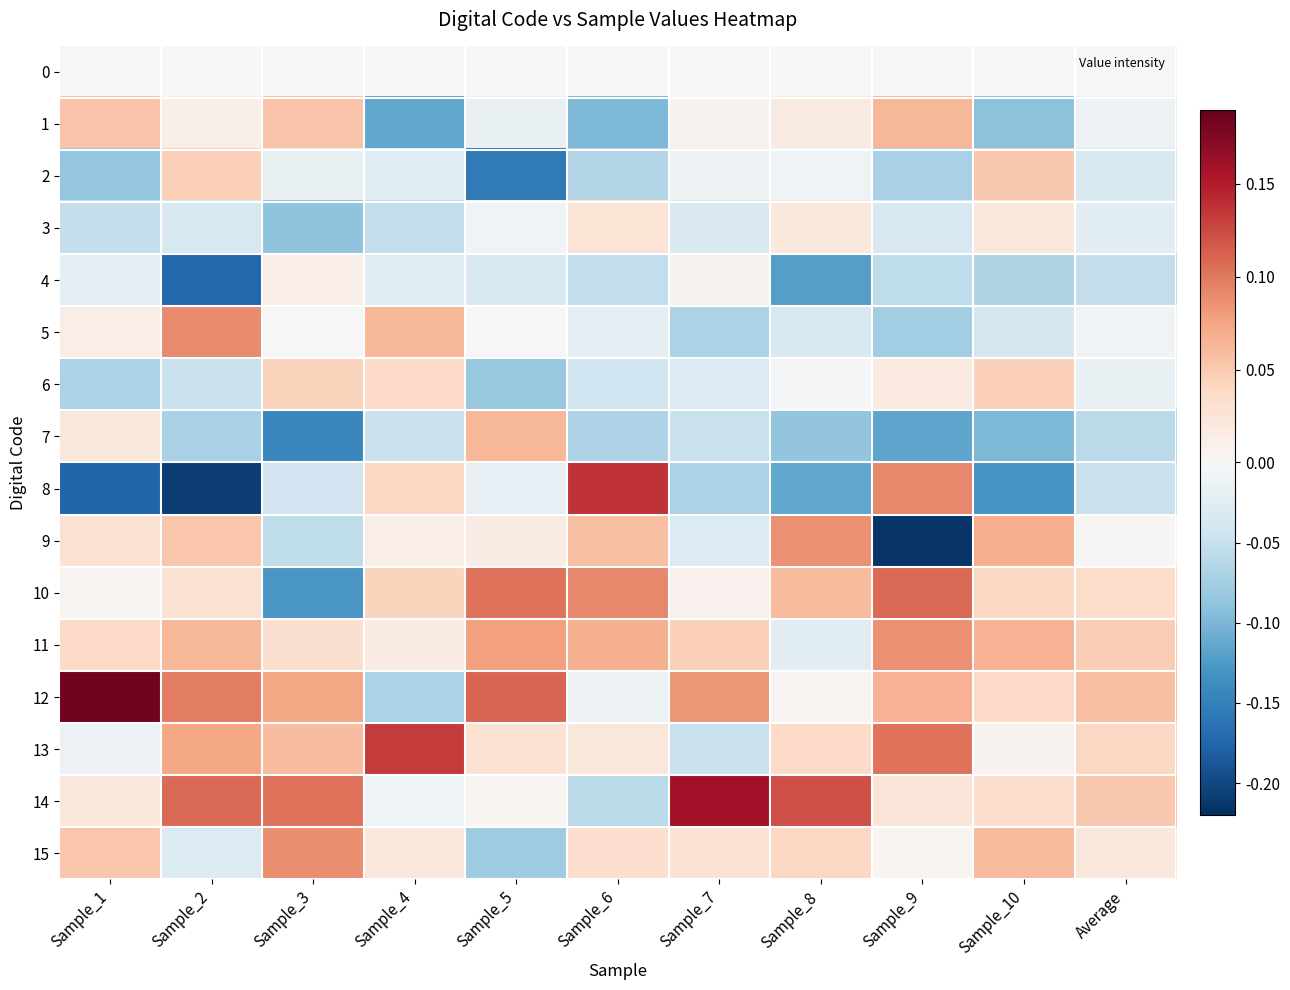

Reading left to right, what are all the values shown in this chart?

0: Sample_1=0.0	Sample_2=0.0	Sample_3=0.0	Sample_4=0.0	Sample_5=0.0	Sample_6=0.0	Sample_7=0.0	Sample_8=0.0	Sample_9=0.0	Sample_10=0.0	Average=0.0
1: Sample_1=0.1	Sample_2=0.0	Sample_3=0.1	Sample_4=-0.1	Sample_5=-0.0	Sample_6=-0.1	Sample_7=0.0	Sample_8=0.0	Sample_9=0.1	Sample_10=-0.1	Average=-0.0
2: Sample_1=-0.1	Sample_2=0.0	Sample_3=-0.0	Sample_4=-0.0	Sample_5=-0.2	Sample_6=-0.1	Sample_7=-0.0	Sample_8=-0.0	Sample_9=-0.1	Sample_10=0.1	Average=-0.0
3: Sample_1=-0.1	Sample_2=-0.0	Sample_3=-0.1	Sample_4=-0.1	Sample_5=-0.0	Sample_6=0.0	Sample_7=-0.0	Sample_8=0.0	Sample_9=-0.0	Sample_10=0.0	Average=-0.0
4: Sample_1=-0.0	Sample_2=-0.2	Sample_3=0.0	Sample_4=-0.0	Sample_5=-0.0	Sample_6=-0.1	Sample_7=0.0	Sample_8=-0.1	Sample_9=-0.1	Sample_10=-0.1	Average=-0.1
5: Sample_1=0.0	Sample_2=0.1	Sample_3=-0.0	Sample_4=0.1	Sample_5=-0.0	Sample_6=-0.0	Sample_7=-0.1	Sample_8=-0.0	Sample_9=-0.1	Sample_10=-0.0	Average=-0.0
6: Sample_1=-0.1	Sample_2=-0.0	Sample_3=0.0	Sample_4=0.0	Sample_5=-0.1	Sample_6=-0.0	Sample_7=-0.0	Sample_8=-0.0	Sample_9=0.0	Sample_10=0.0	Average=-0.0
7: Sample_1=0.0	Sample_2=-0.1	Sample_3=-0.1	Sample_4=-0.0	Sample_5=0.1	Sample_6=-0.1	Sample_7=-0.0	Sample_8=-0.1	Sample_9=-0.1	Sample_10=-0.1	Average=-0.1
8: Sample_1=-0.2	Sample_2=-0.2	Sample_3=-0.0	Sample_4=0.0	Sample_5=-0.0	Sample_6=0.1	Sample_7=-0.1	Sample_8=-0.1	Sample_9=0.1	Sample_10=-0.1	Average=-0.0
9: Sample_1=0.0	Sample_2=0.1	Sample_3=-0.1	Sample_4=0.0	Sample_5=0.0	Sample_6=0.1	Sample_7=-0.0	Sample_8=0.1	Sample_9=-0.2	Sample_10=0.1	Average=0.0
10: Sample_1=0.0	Sample_2=0.0	Sample_3=-0.1	Sample_4=0.0	Sample_5=0.1	Sample_6=0.1	Sample_7=0.0	Sample_8=0.1	Sample_9=0.1	Sample_10=0.0	Average=0.0
11: Sample_1=0.0	Sample_2=0.1	Sample_3=0.0	Sample_4=0.0	Sample_5=0.1	Sample_6=0.1	Sample_7=0.0	Sample_8=-0.0	Sample_9=0.1	Sample_10=0.1	Average=0.0
12: Sample_1=0.2	Sample_2=0.1	Sample_3=0.1	Sample_4=-0.1	Sample_5=0.1	Sample_6=-0.0	Sample_7=0.1	Sample_8=0.0	Sample_9=0.1	Sample_10=0.0	Average=0.1
13: Sample_1=-0.0	Sample_2=0.1	Sample_3=0.1	Sample_4=0.1	Sample_5=0.0	Sample_6=0.0	Sample_7=-0.0	Sample_8=0.0	Sample_9=0.1	Sample_10=0.0	Average=0.0
14: Sample_1=0.0	Sample_2=0.1	Sample_3=0.1	Sample_4=-0.0	Sample_5=0.0	Sample_6=-0.1	Sample_7=0.2	Sample_8=0.1	Sample_9=0.0	Sample_10=0.0	Average=0.1
15: Sample_1=0.1	Sample_2=-0.0	Sample_3=0.1	Sample_4=0.0	Sample_5=-0.1	Sample_6=0.0	Sample_7=0.0	Sample_8=0.0	Sample_9=0.0	Sample_10=0.1	Average=0.0